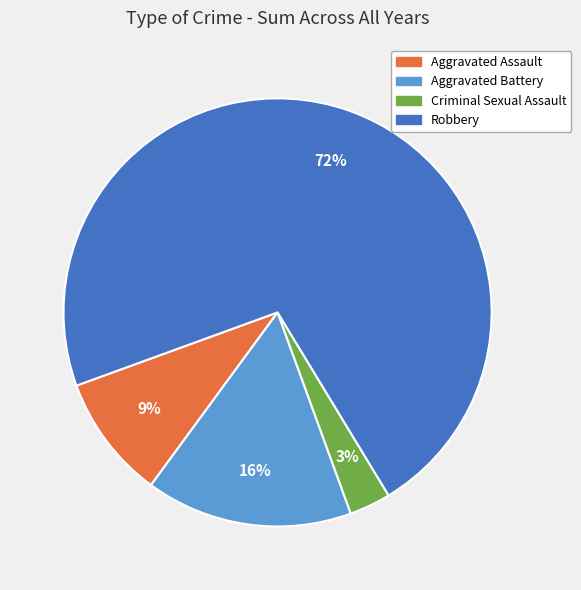

How many slices are in this pie chart?

4